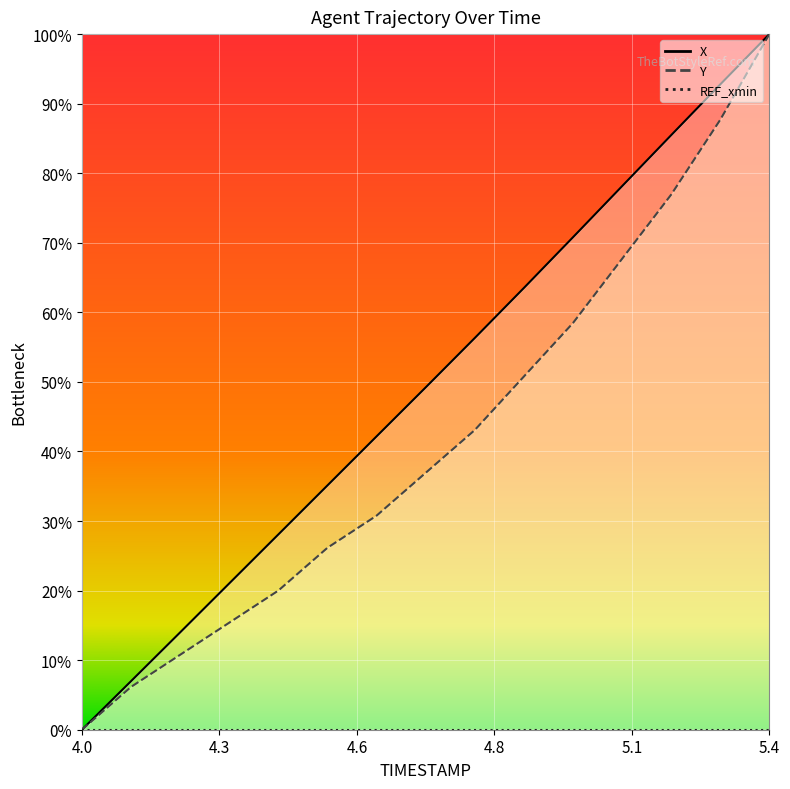

Is it true that Y equals 87.7 at 5.3?

True